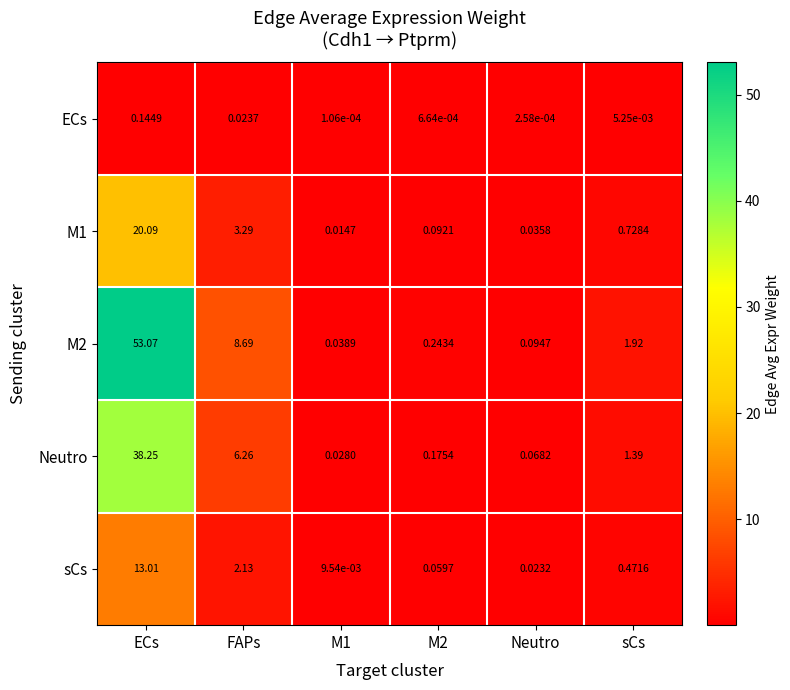

At which label does ECs reach its peak?

ECs